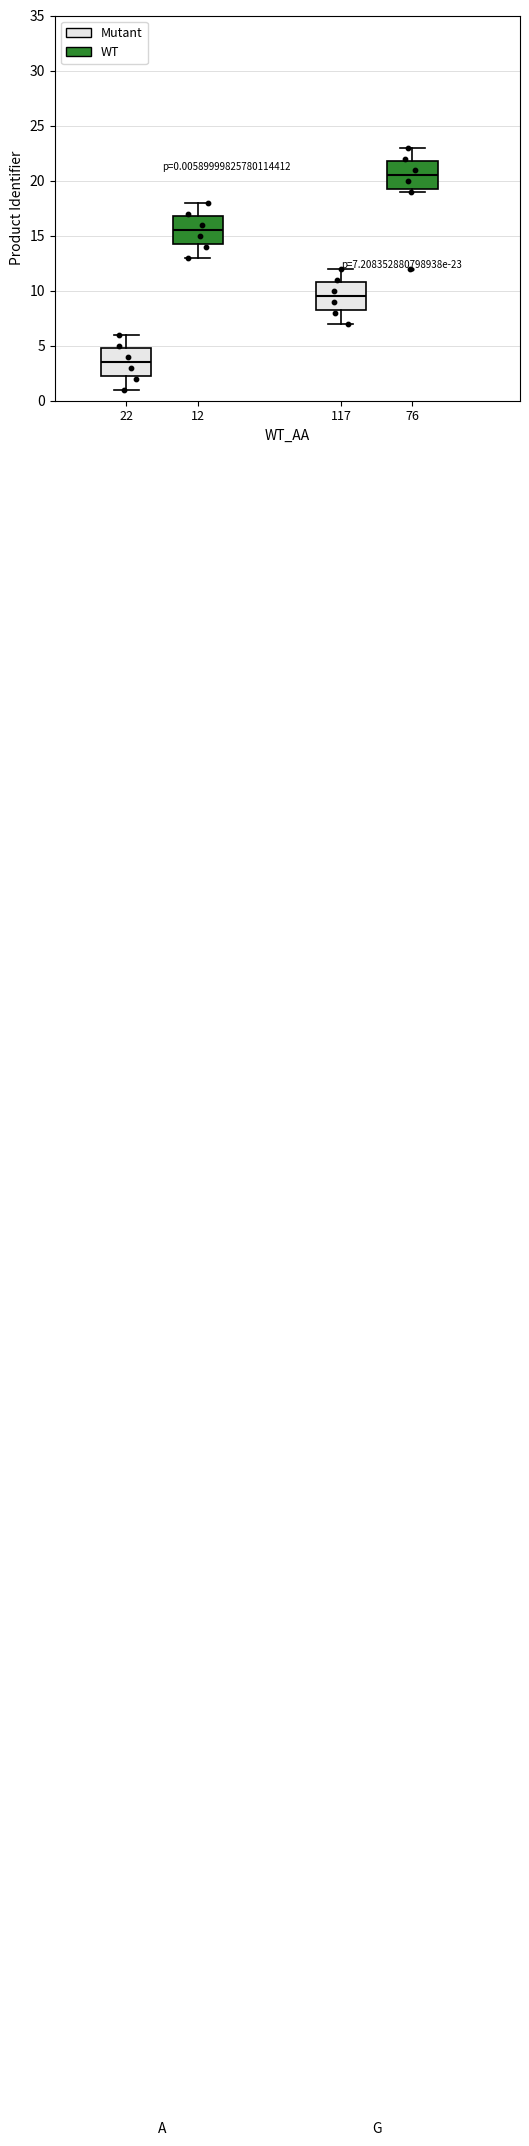

Which box's median line is the highest?

76